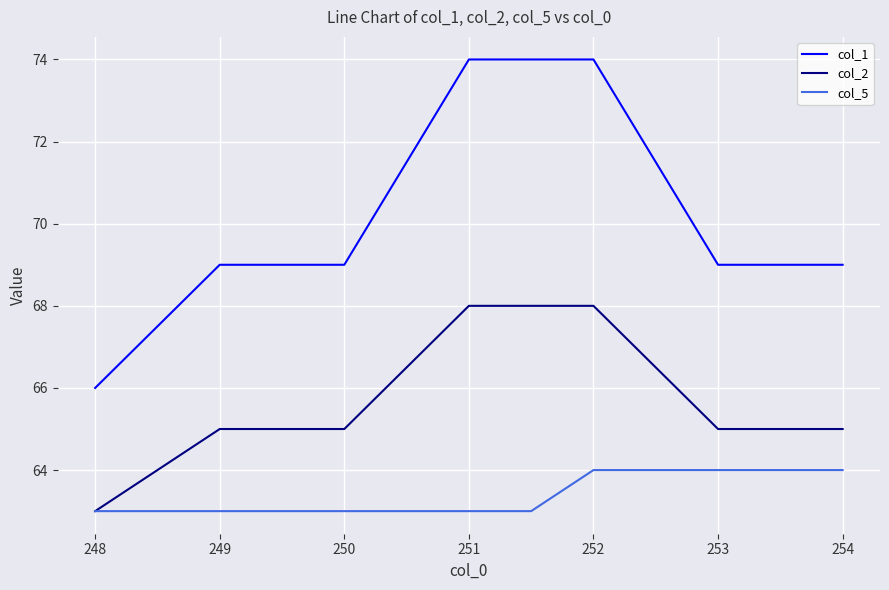

What is the greatest value displayed?

74